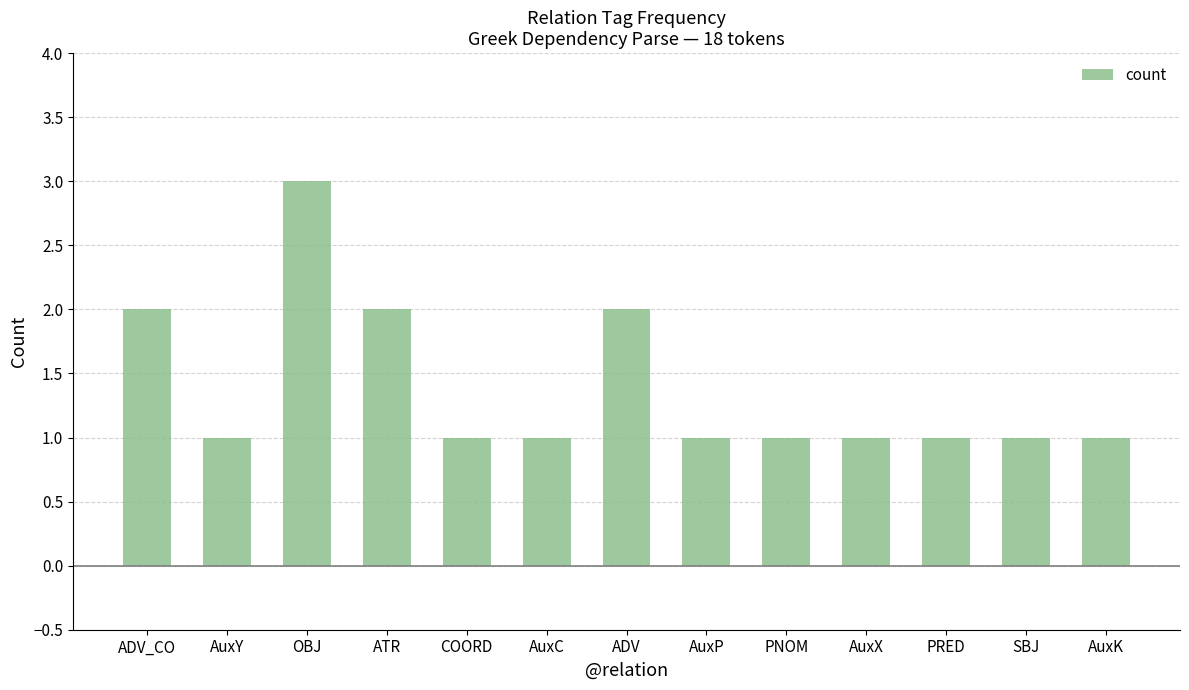

How many data points does each series have?

13